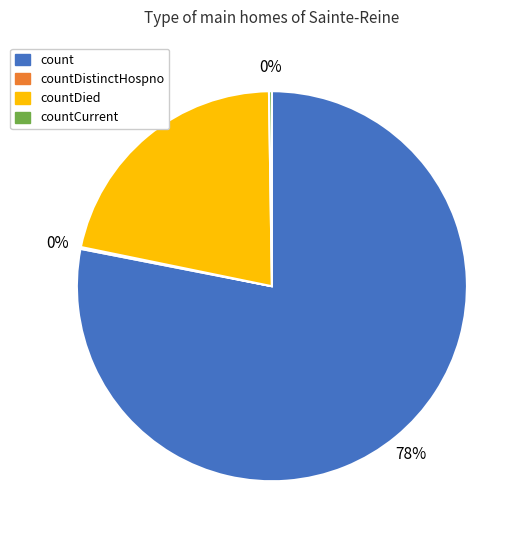

Is there a majority slice in this chart?

Yes